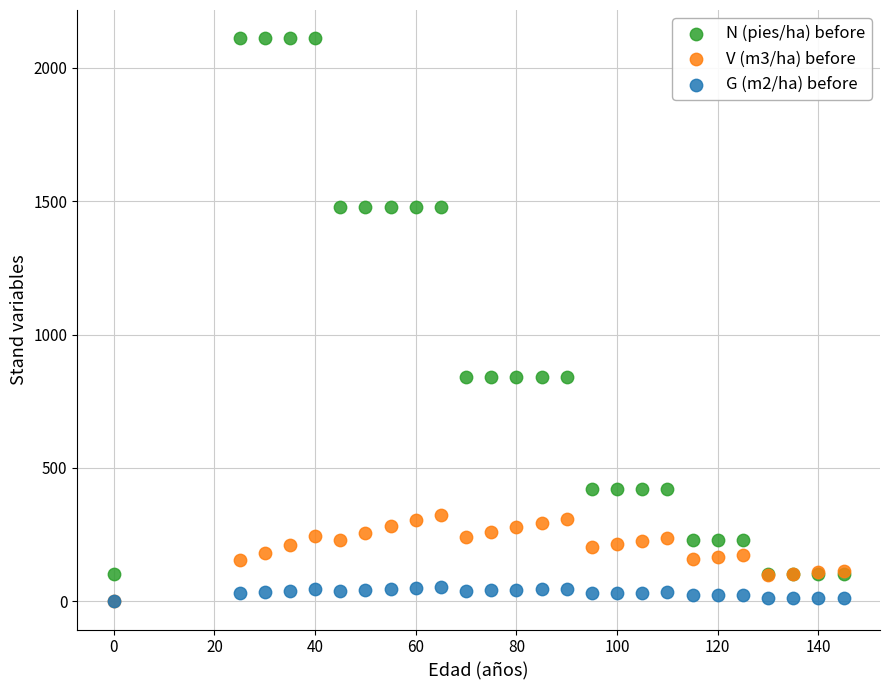

What are all the series names shown in the legend?

N (pies/ha) before, V (m3/ha) before, G (m2/ha) before